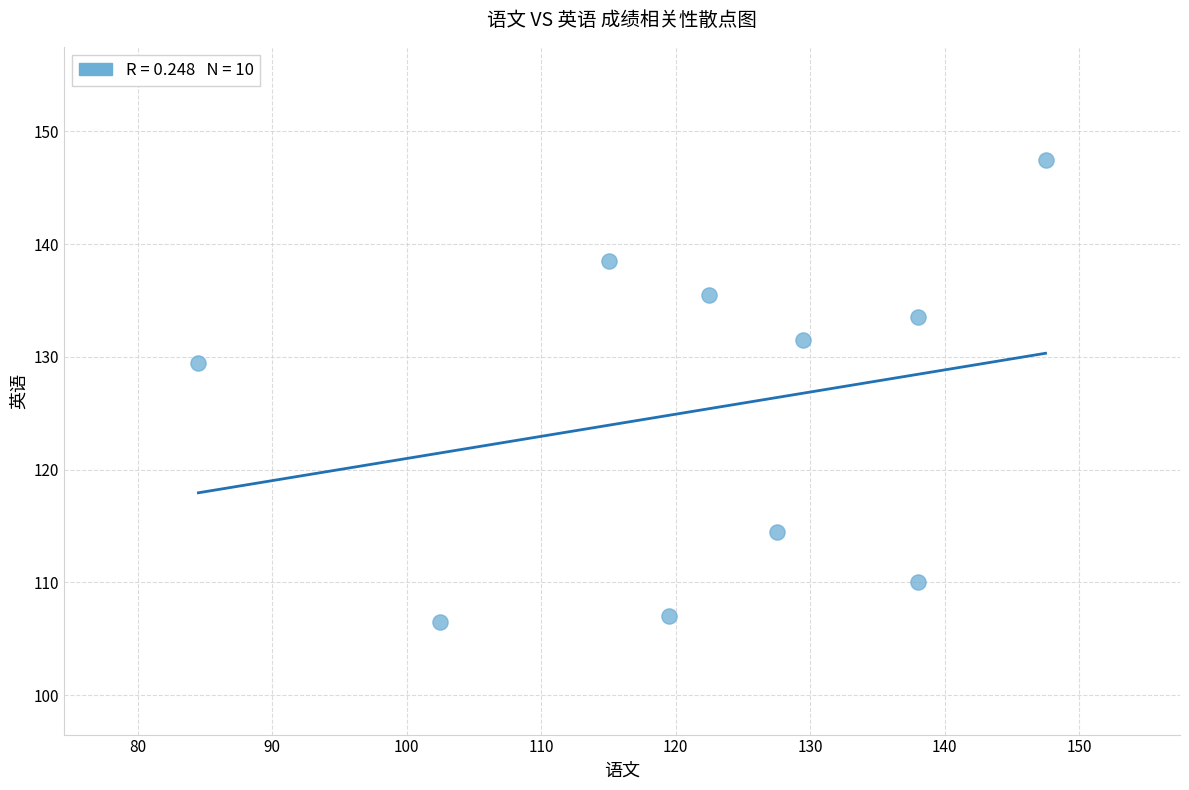

What is the range of Y values (max minus min)?

41.0